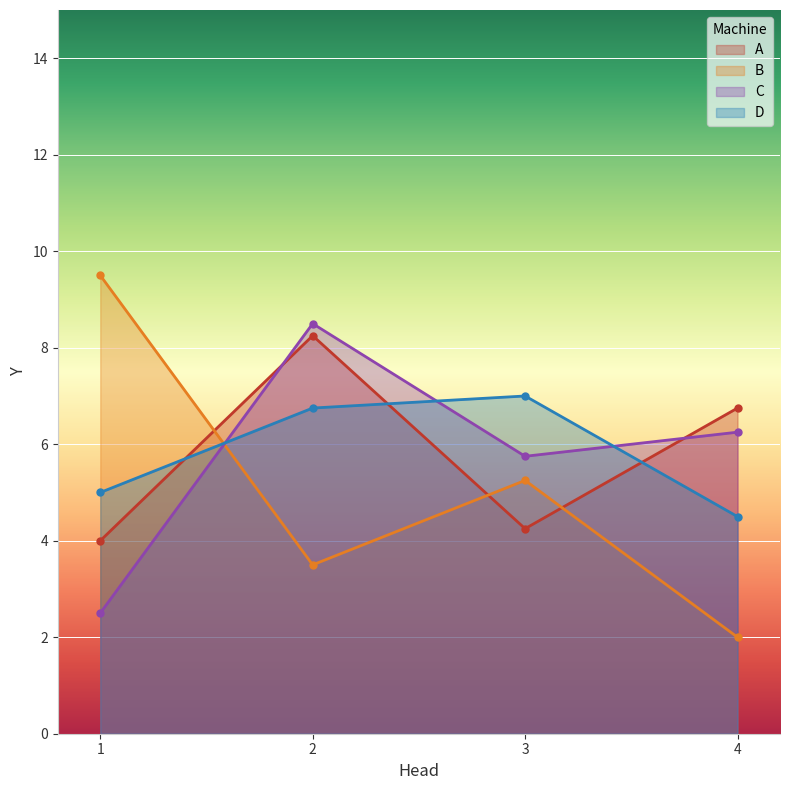

What is the value of the C point at the 1st from the left?

2.5